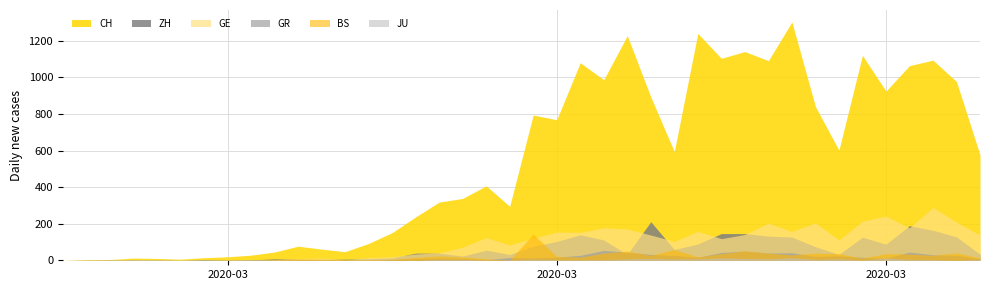

After their last crossing, which series has the higher values: GE or GR?

GE